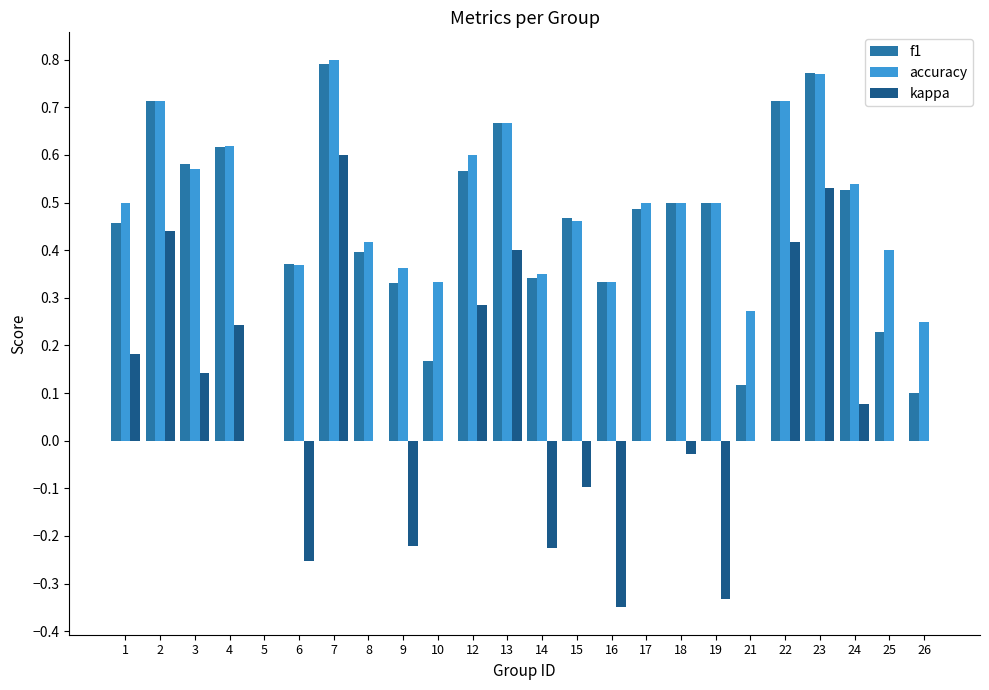

At which category is the sum across all series the highest?

7